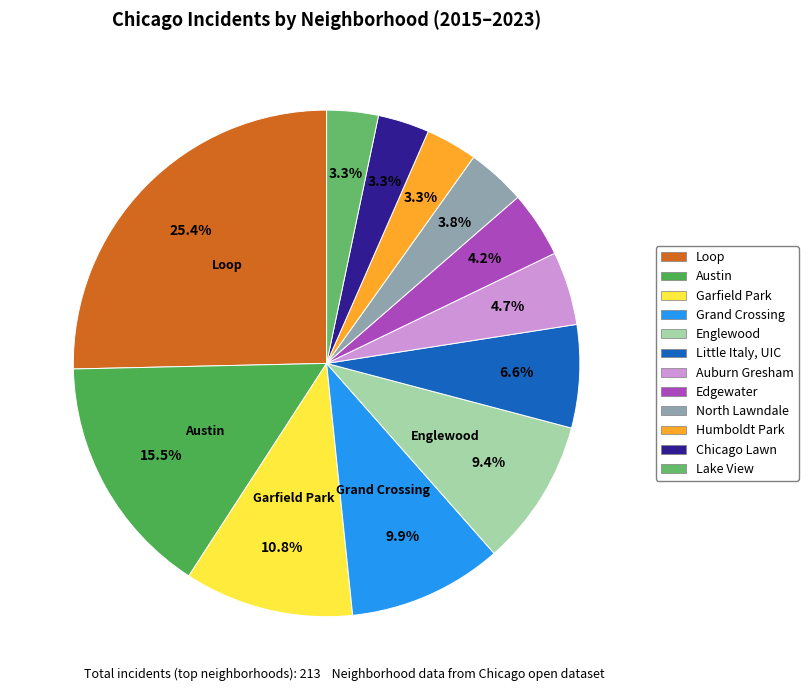

How many segments does this pie chart have?

12